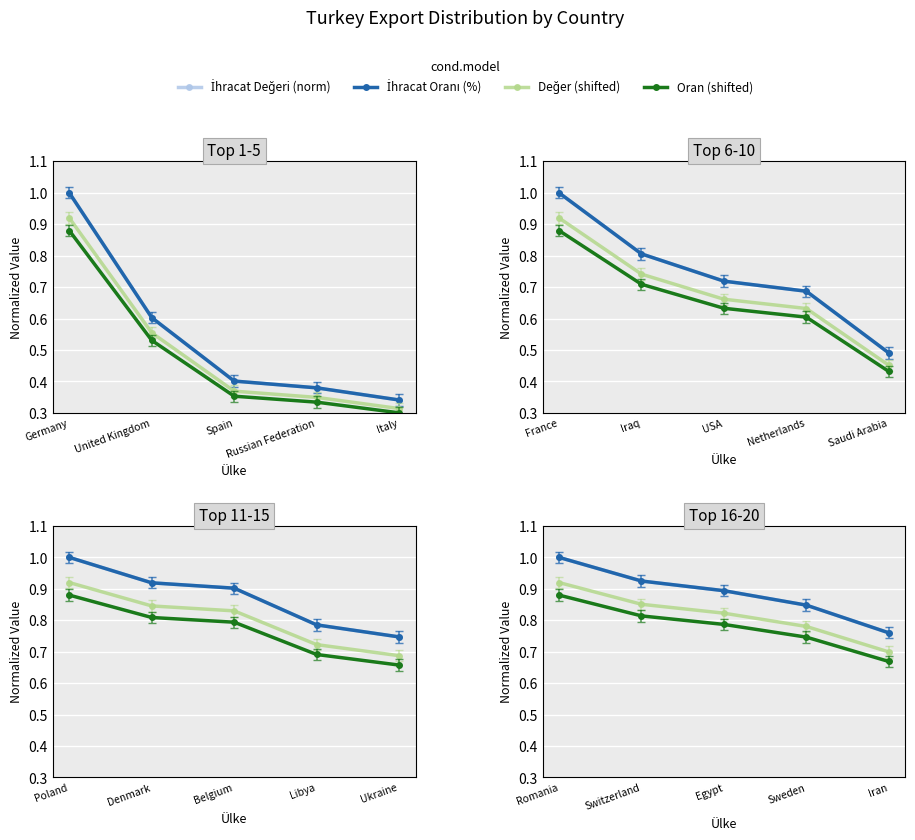

Rank the series by their maximum value, from lowest to highest.

Oran (shifted), Değer (shifted), İhracat Değeri (norm), İhracat Oranı (%)